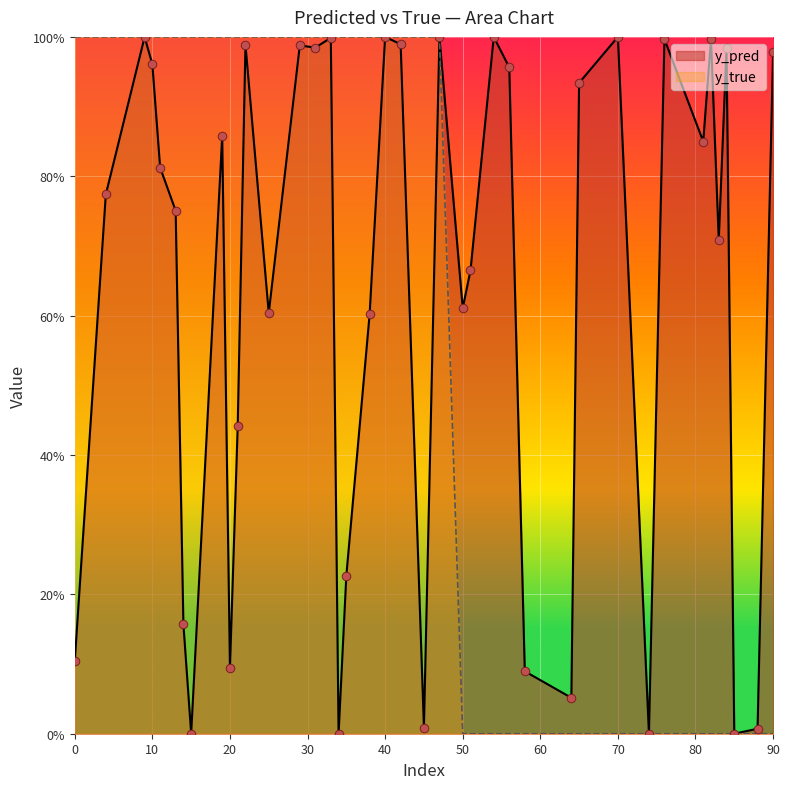

What are all the series names shown in the legend?

y_pred, y_true